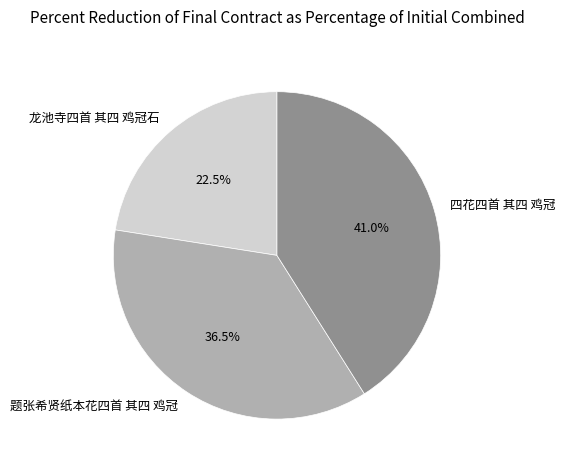

Count the number of slices in the pie.

3